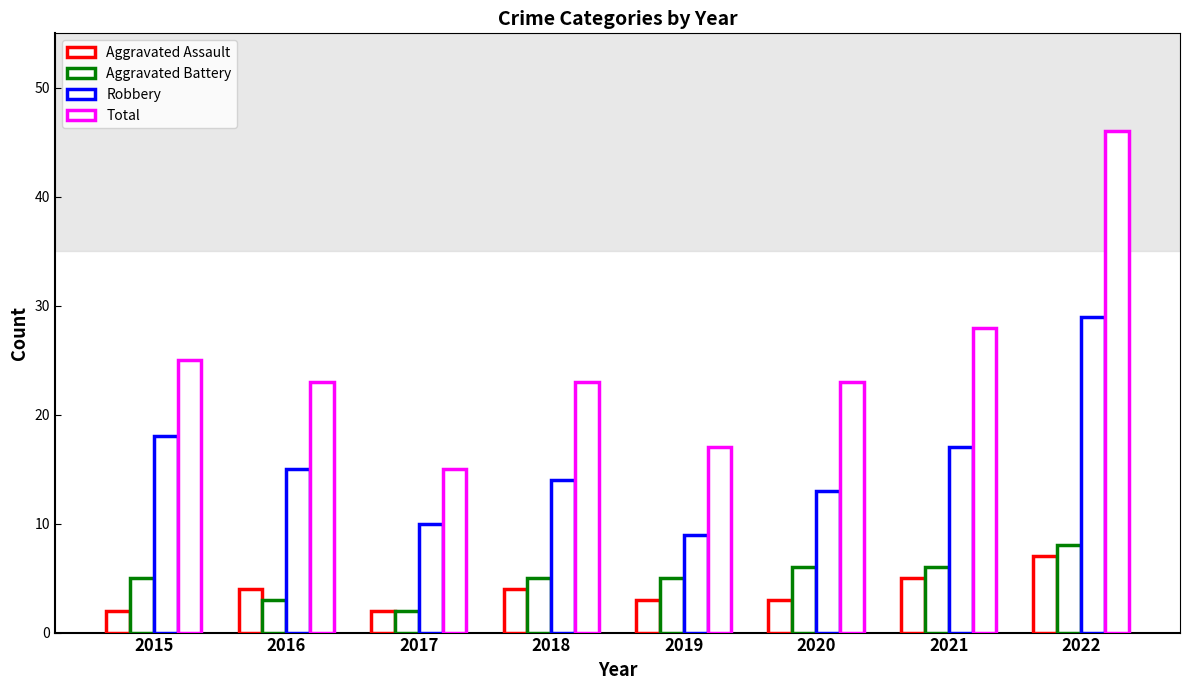

Count the number of categories in the chart.

8